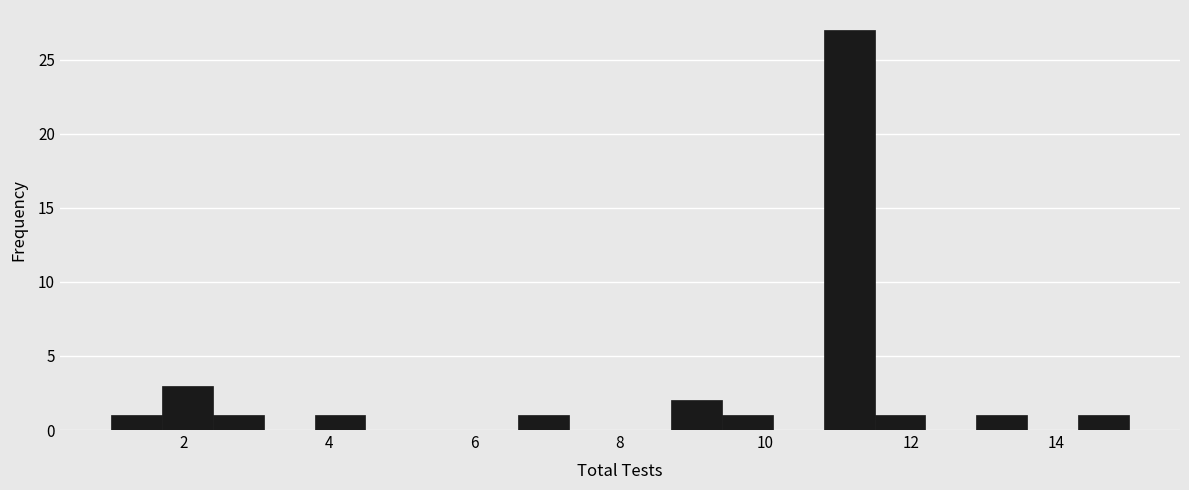

Around what value on the x-axis is the tallest bar? Give the approximate position of its centre, as read against the axis.

11.2